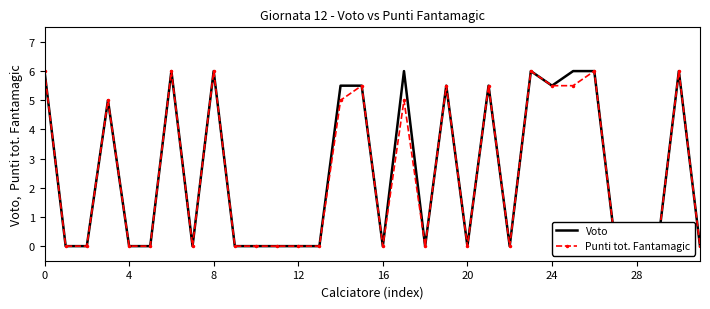

How many interior local valleys does the Punti tot. Fantamagic series have?

5